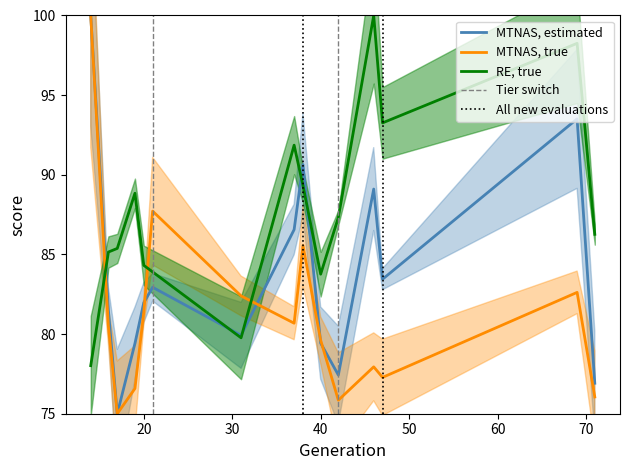

What is the minimum value shown in the chart?

75.0